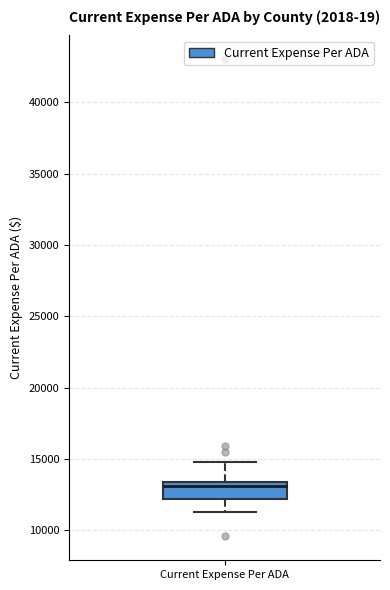

Transcribe this box plot: give where the median line is, the range the box spans, and where the two whiskers end, as read against the y-axis. The values are not printed on the chart, so give them approximately, as read against the axis.

median 13000, box 12000 to 13500, whiskers 11500 to 15000